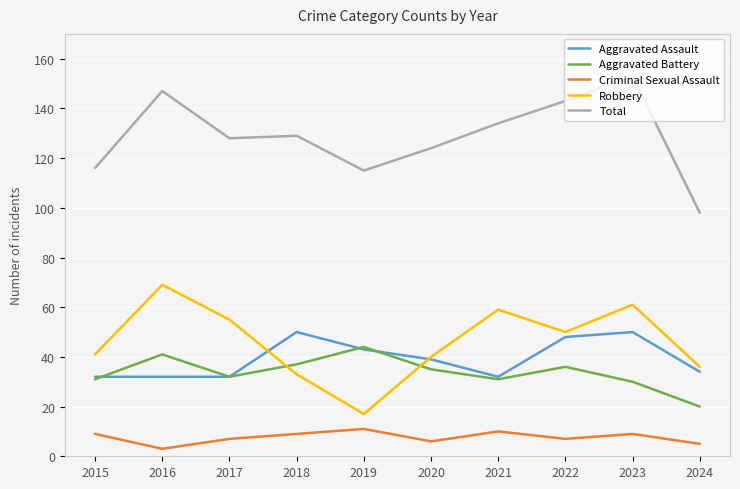

The value of Criminal Sexual Assault at 2023 is 9. True or false?

True